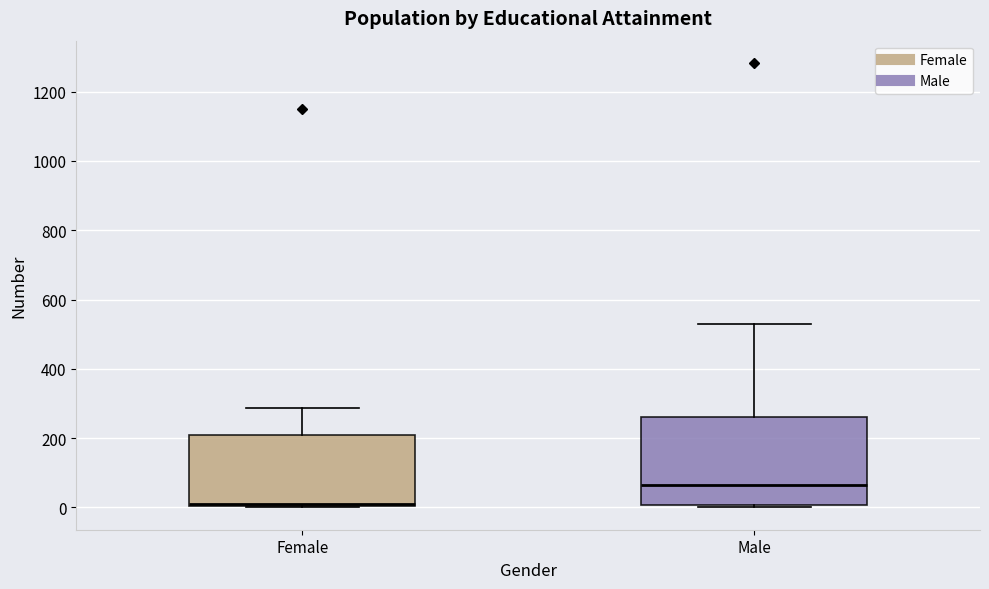

Which box is the tallest, from its lower edge to its upper edge?

Male